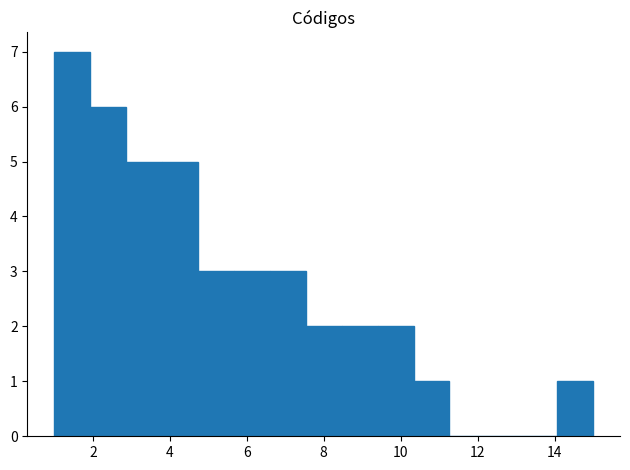

Reading left to right, transcribe this chart: for each bar, give the range it covers on the x-axis and its height. Neither the bar edges nor the heights are printed on the chart, so give them approximately, as read against the axes.

1.0 to 2.0: 7
2.0 to 2.8: 6
2.8 to 3.8: 5
3.8 to 4.8: 5
4.8 to 5.6: 3
5.6 to 6.6: 3
6.6 to 7.6: 3
7.6 to 8.4: 2
8.4 to 9.4: 2
9.4 to 10.4: 2
10.4 to 11.2: 1
11.2 to 12.2: 0
12.2 to 13.2: 0
13.2 to 14.0: 0
14.0 to 15.0: 1